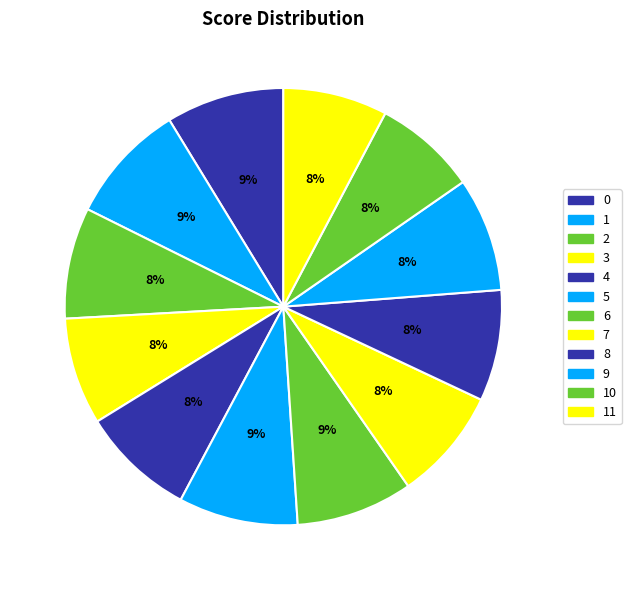

How many slices are in this pie chart?

12